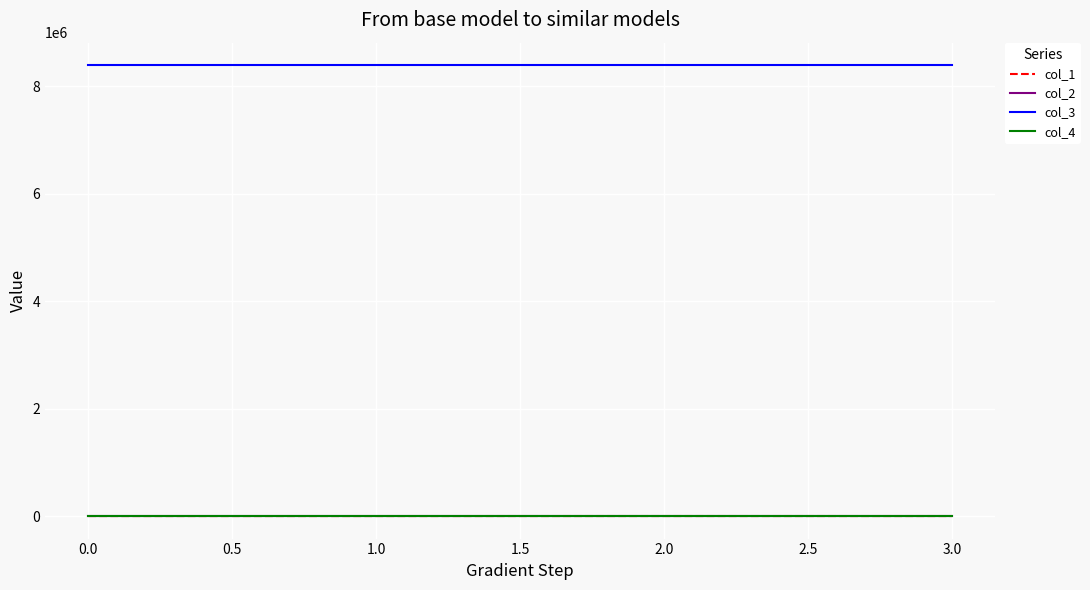

True or false: col_4 and col_3 cross at least once.

False